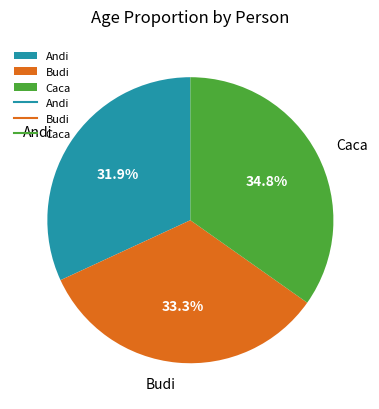

What is the ratio of the value at Caca to the value at Andi?

1.1